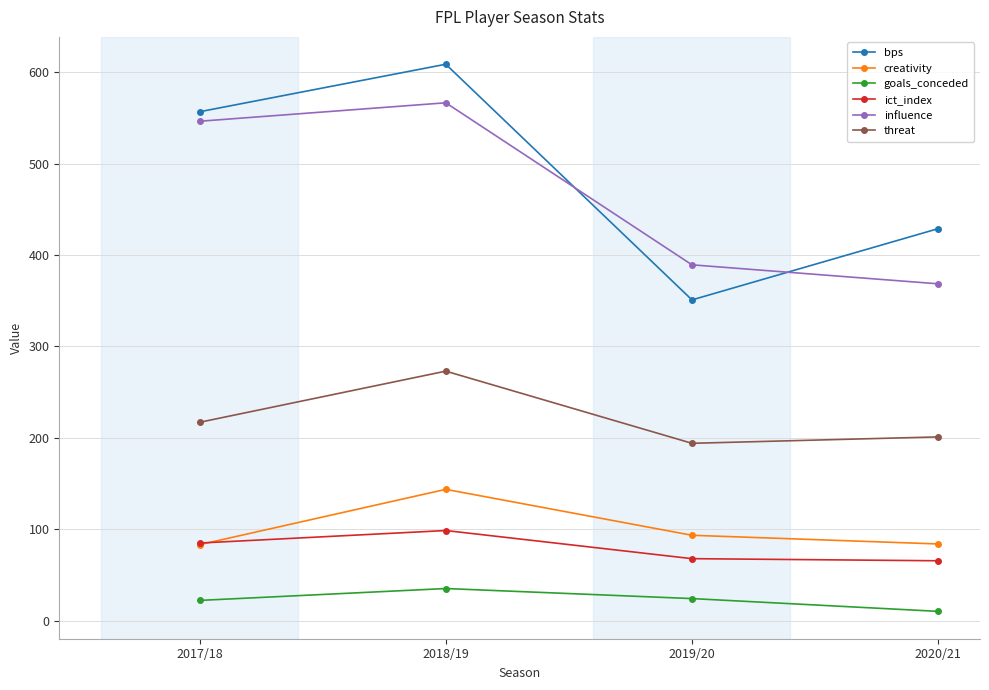

How many distinct data groups are displayed?

6